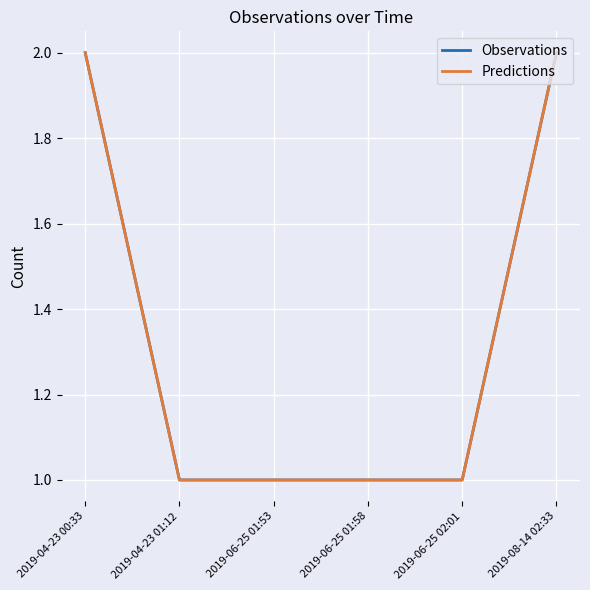

What is the label of the 1st point from the right?

2019-08-14 02:33